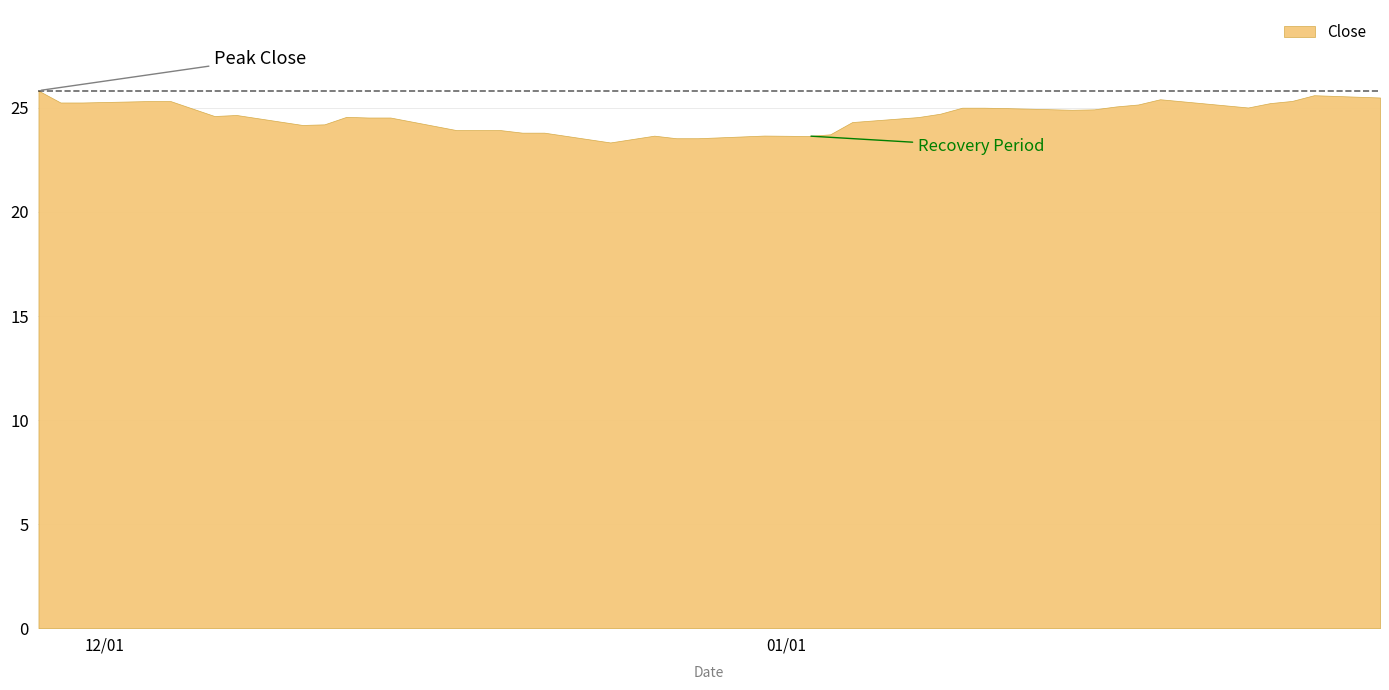

What is the minimum value shown in the chart?

23.3